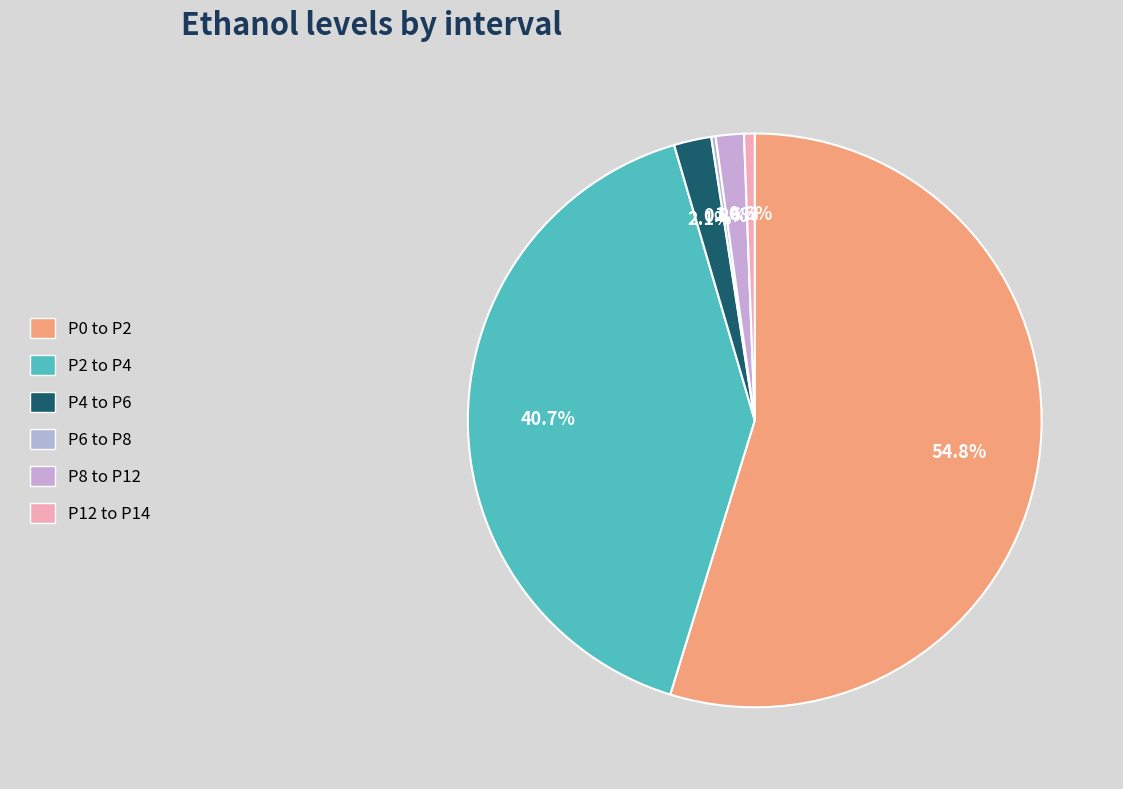

Which category has the biggest portion of the pie?

P0 to P2